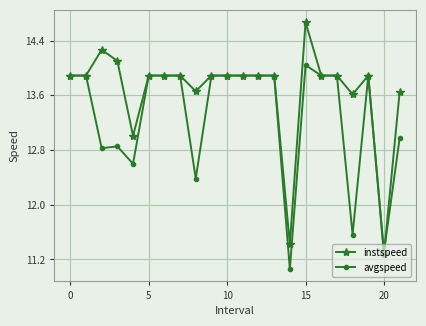

At how many categories does at least one series exceed 11?

22